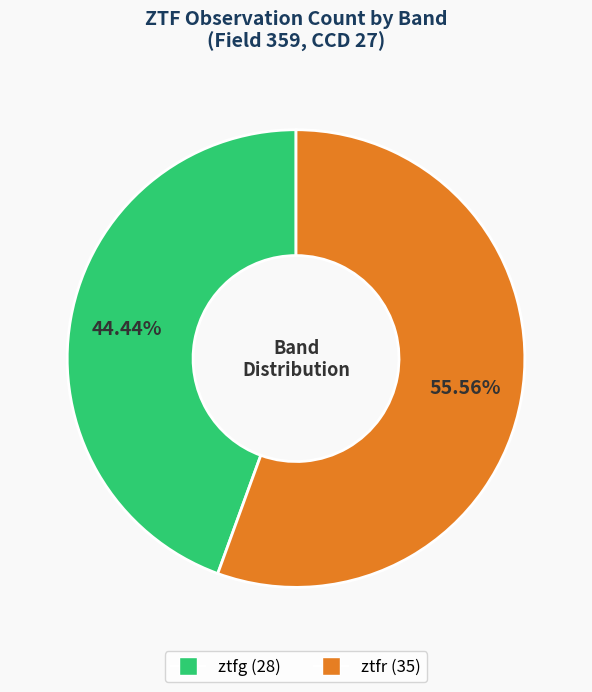

How many slices are in this pie chart?

2